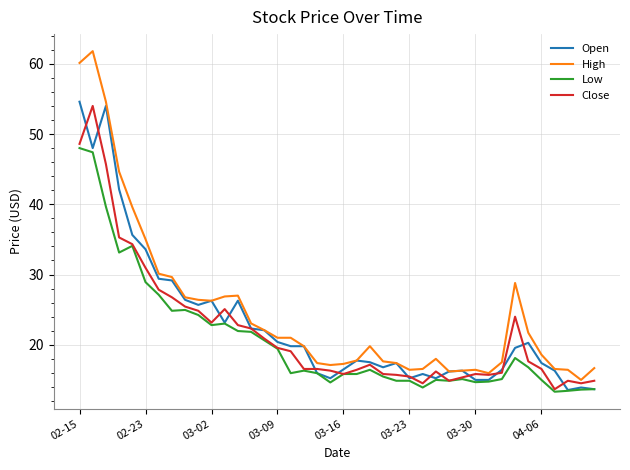

Which series has the widest spread of values?

High